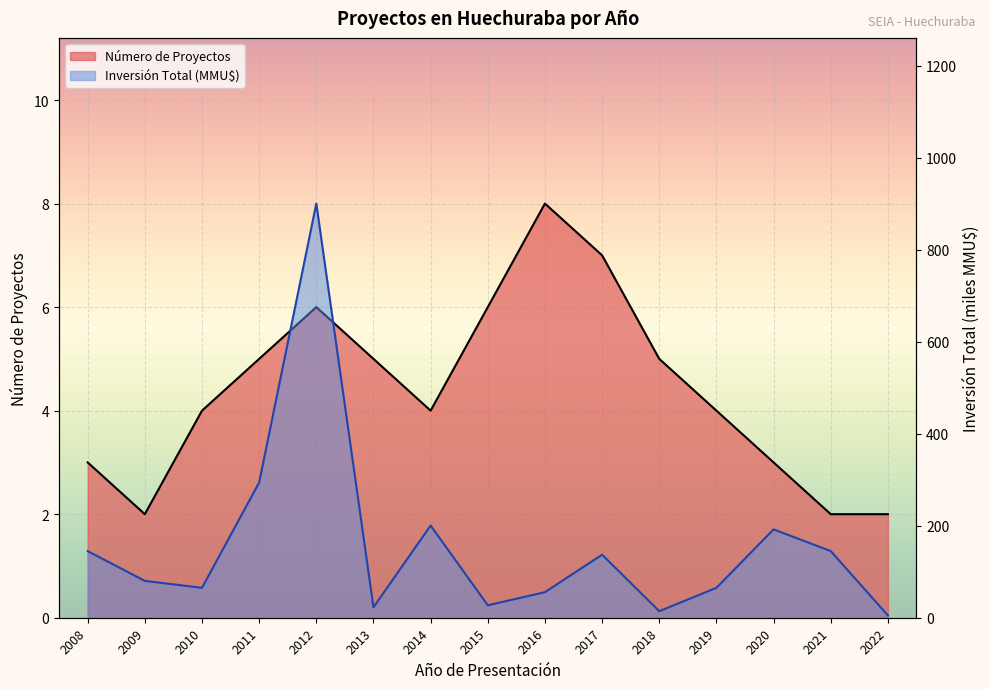

What is the minimum value shown in the chart?

2.0